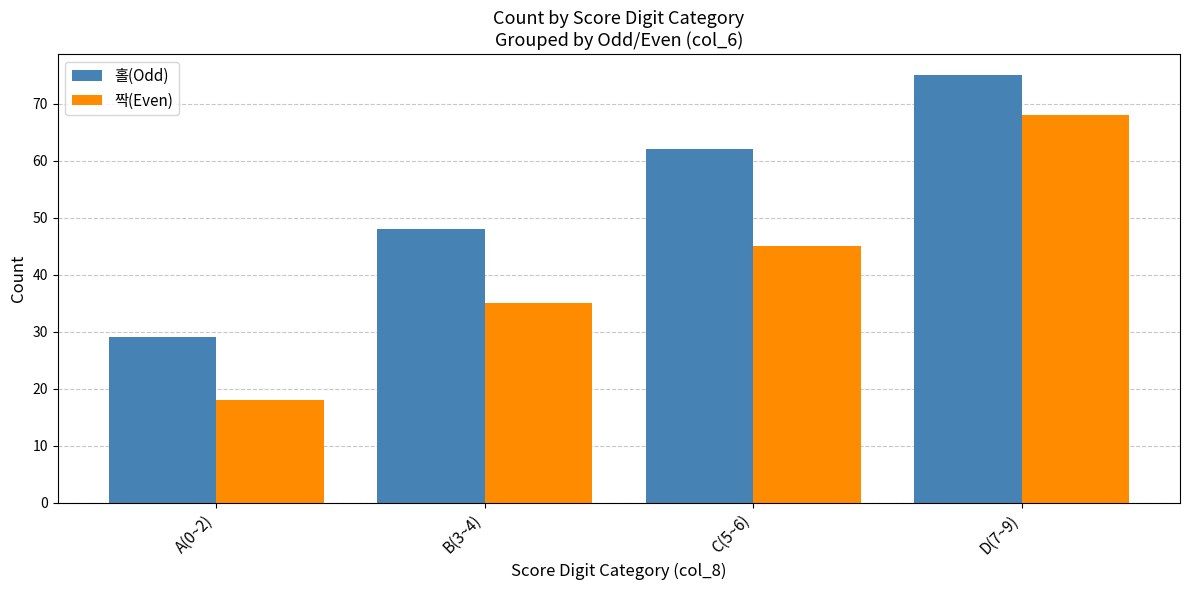

What is the label of the 1st bar from the right?

D(7~9)